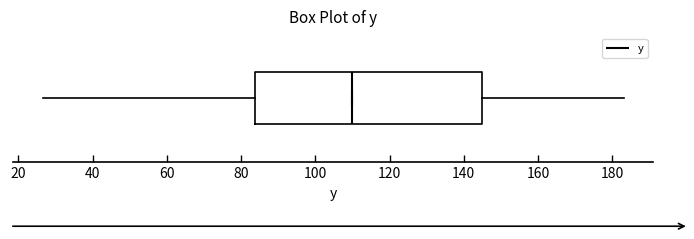

Transcribe this box plot: give where the median line is, the range the box spans, and where the two whiskers end, as read against the x-axis. The values are not printed on the chart, so give them approximately, as read against the axis.

median 110, box 84 to 146, whiskers 26 to 184